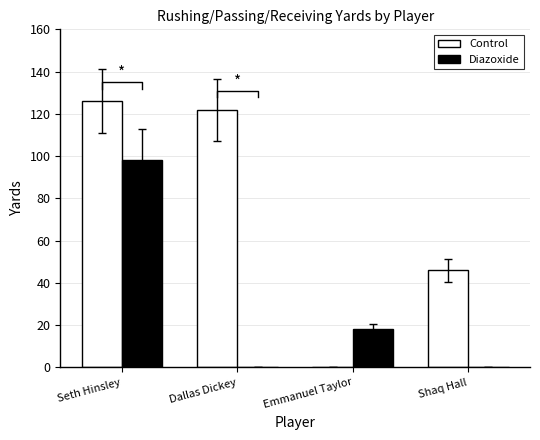

The value of Control at Dallas Dickey is 29. True or false?

False